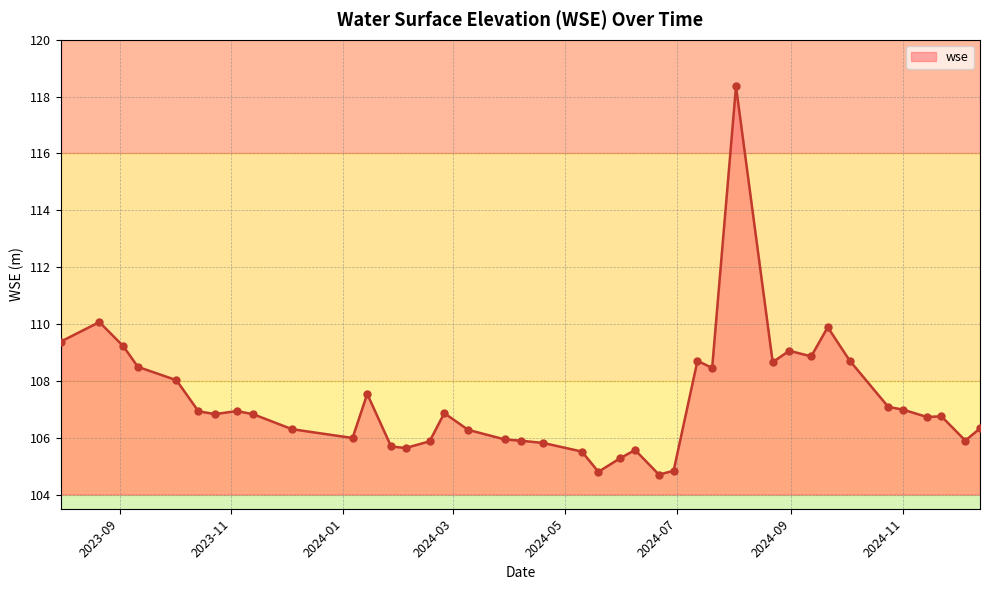

What is the difference between the maximum and minimum values?

13.7